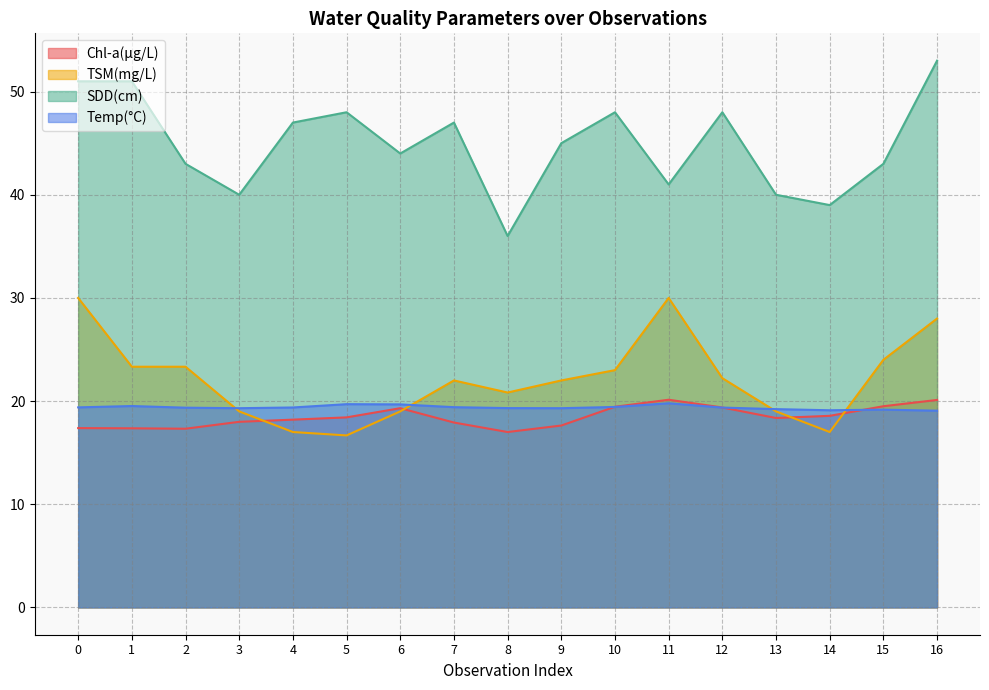

The value of SDD(cm) at 11 is 69.9. True or false?

False